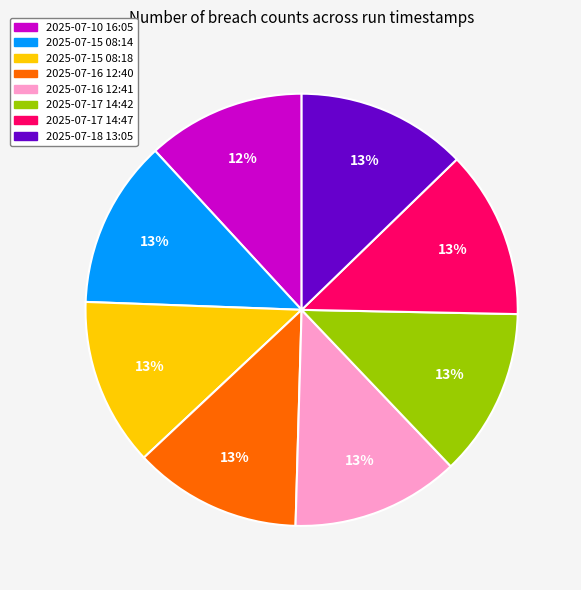

What is the ratio of the value at 2025-07-10 16:05 to the value at 2025-07-17 14:42?

0.9